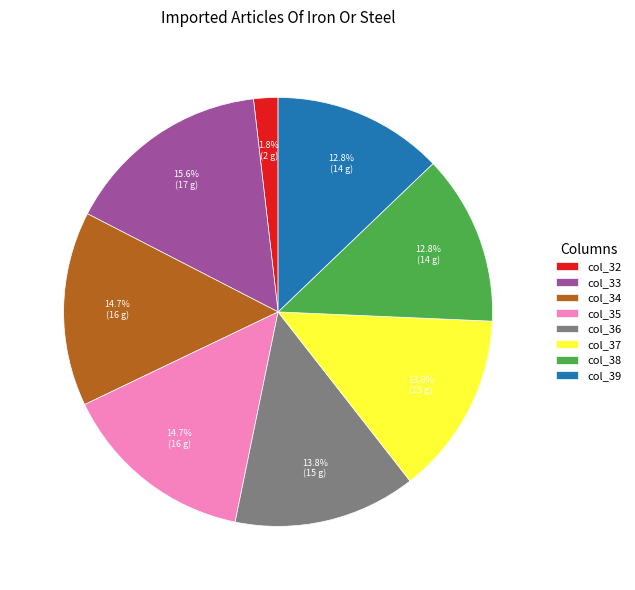

How much of the chart is everything except col_36?

86.2%